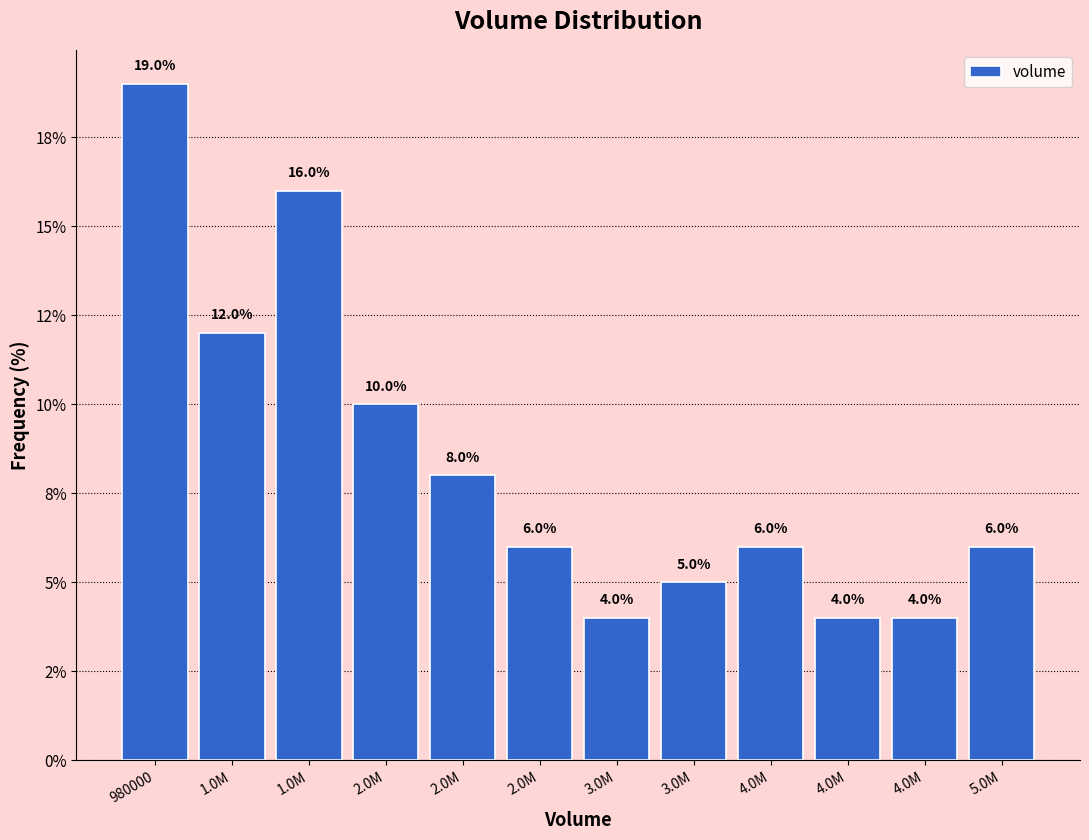

Does the chart contain any negative values?

No